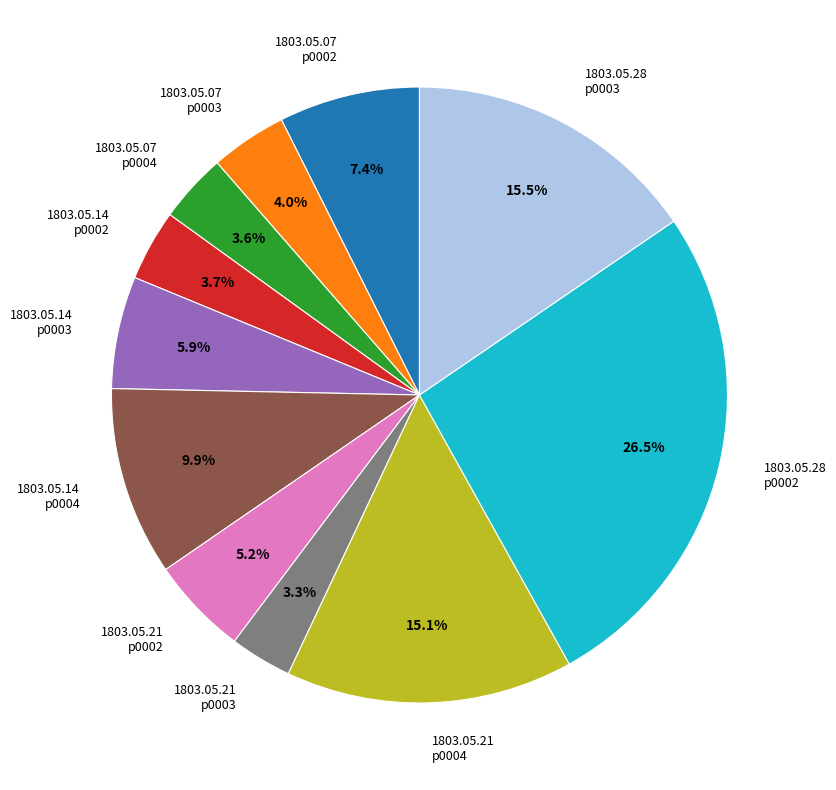

Which category has the biggest portion of the pie?

1803.05.28 p0002